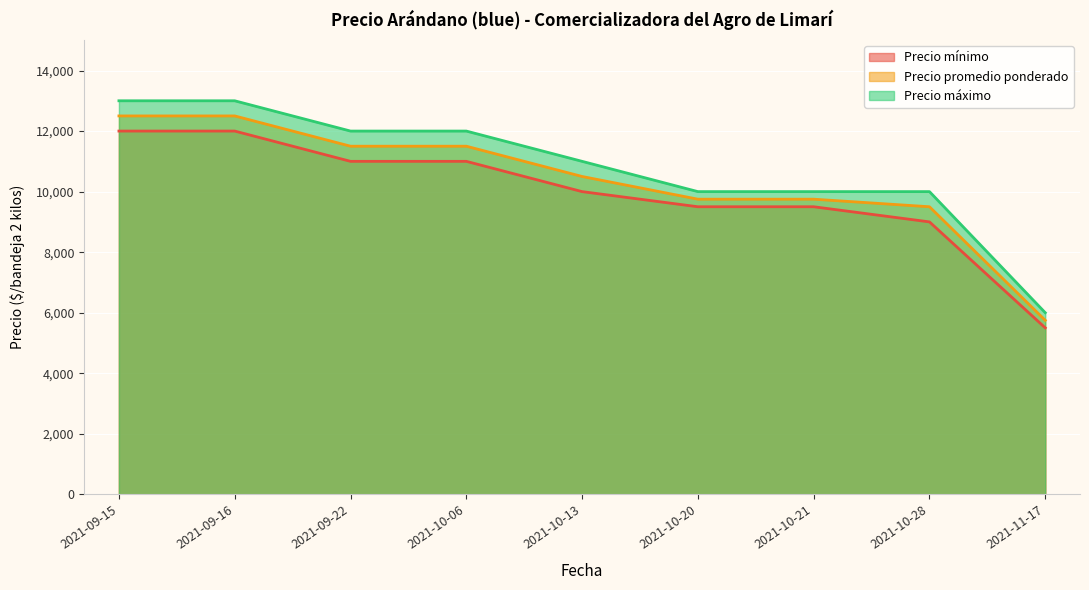

True or false: Precio promedio ponderado and Precio máximo intersect in this chart.

False